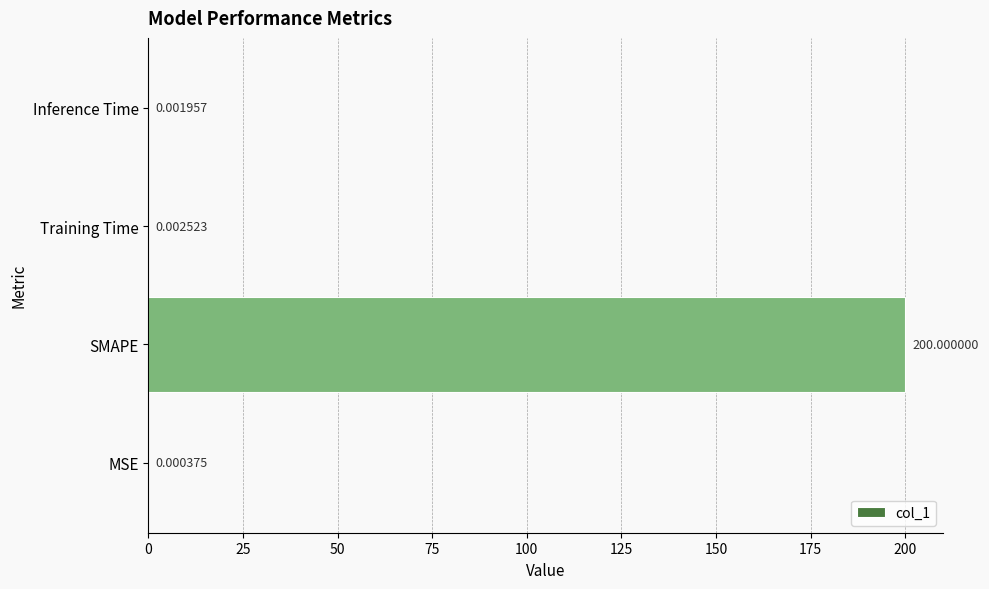

Where is the data nearest to the value 100?

Training Time